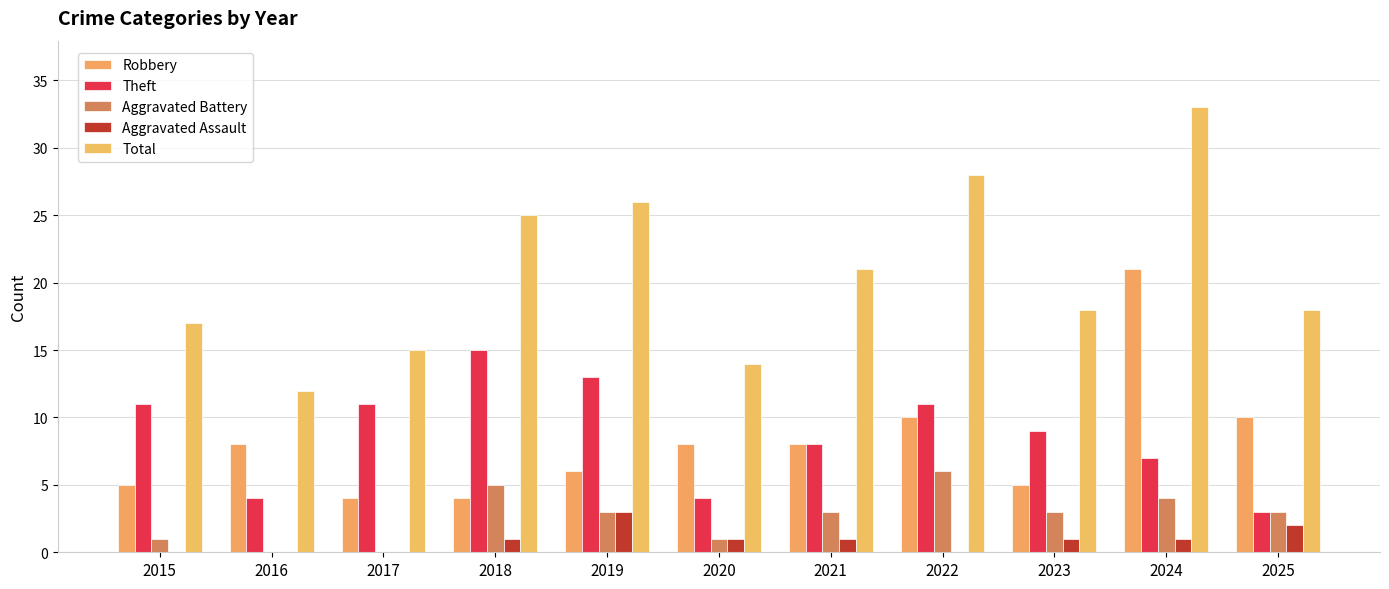

How many series are shown in this chart?

5